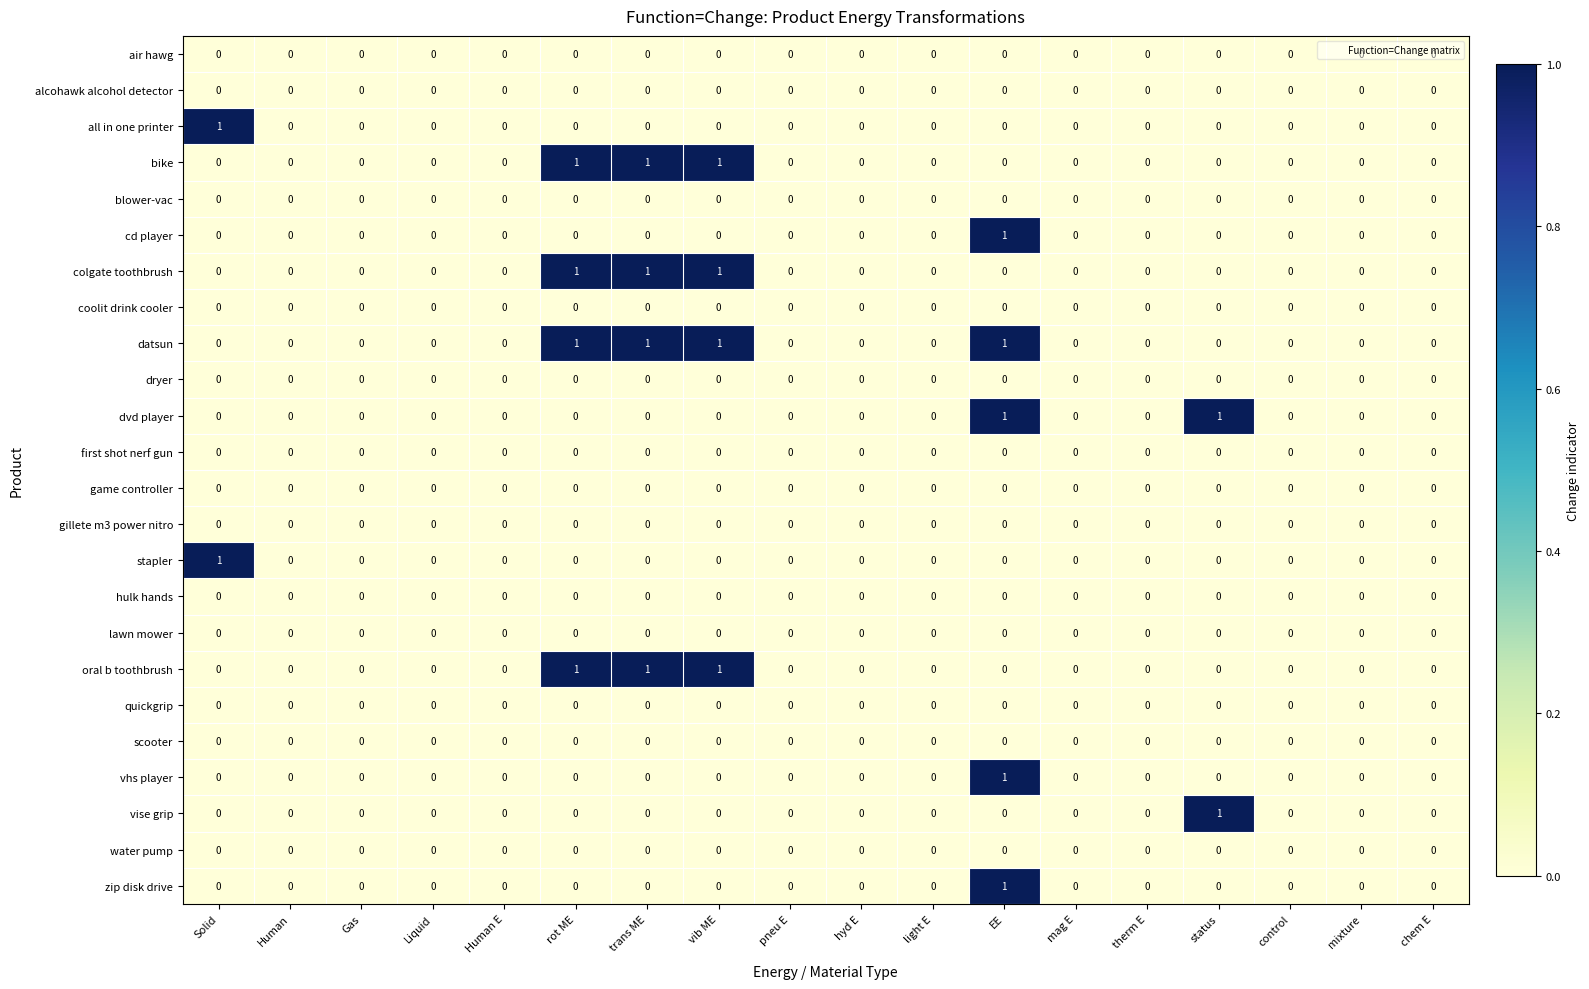

At which category is the sum across all series the highest?

EE